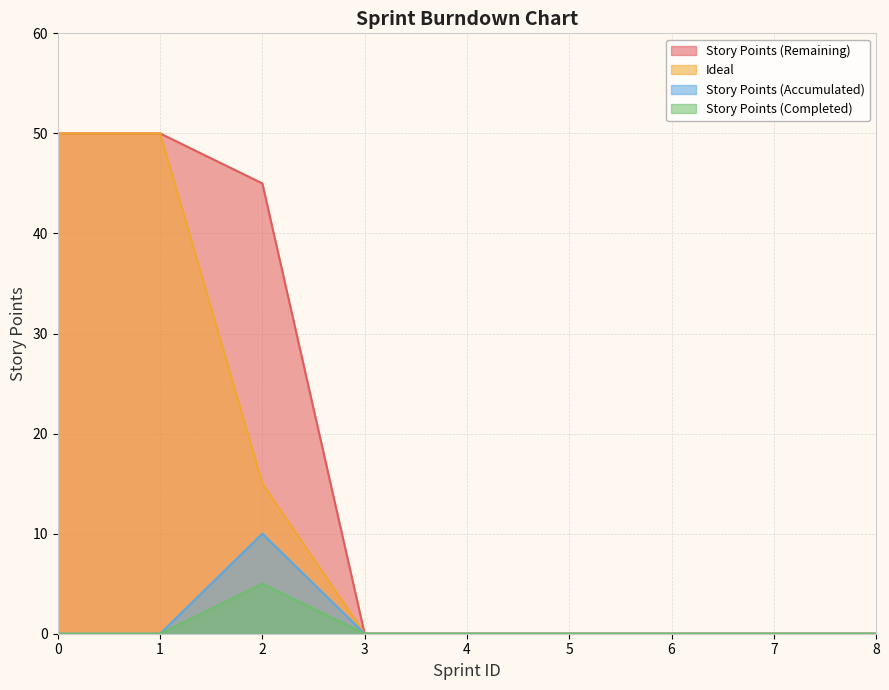

At how many categories does at least one series exceed 2?

3